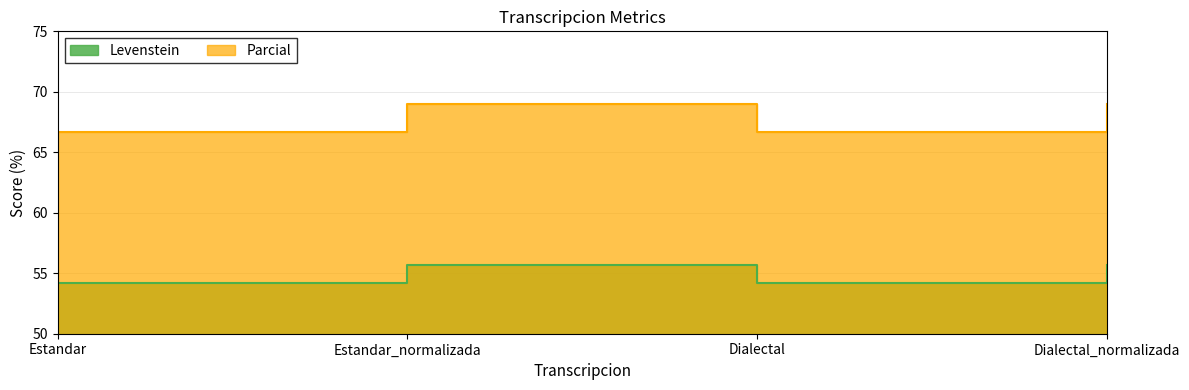

Which series has the largest total across all categories?

Parcial